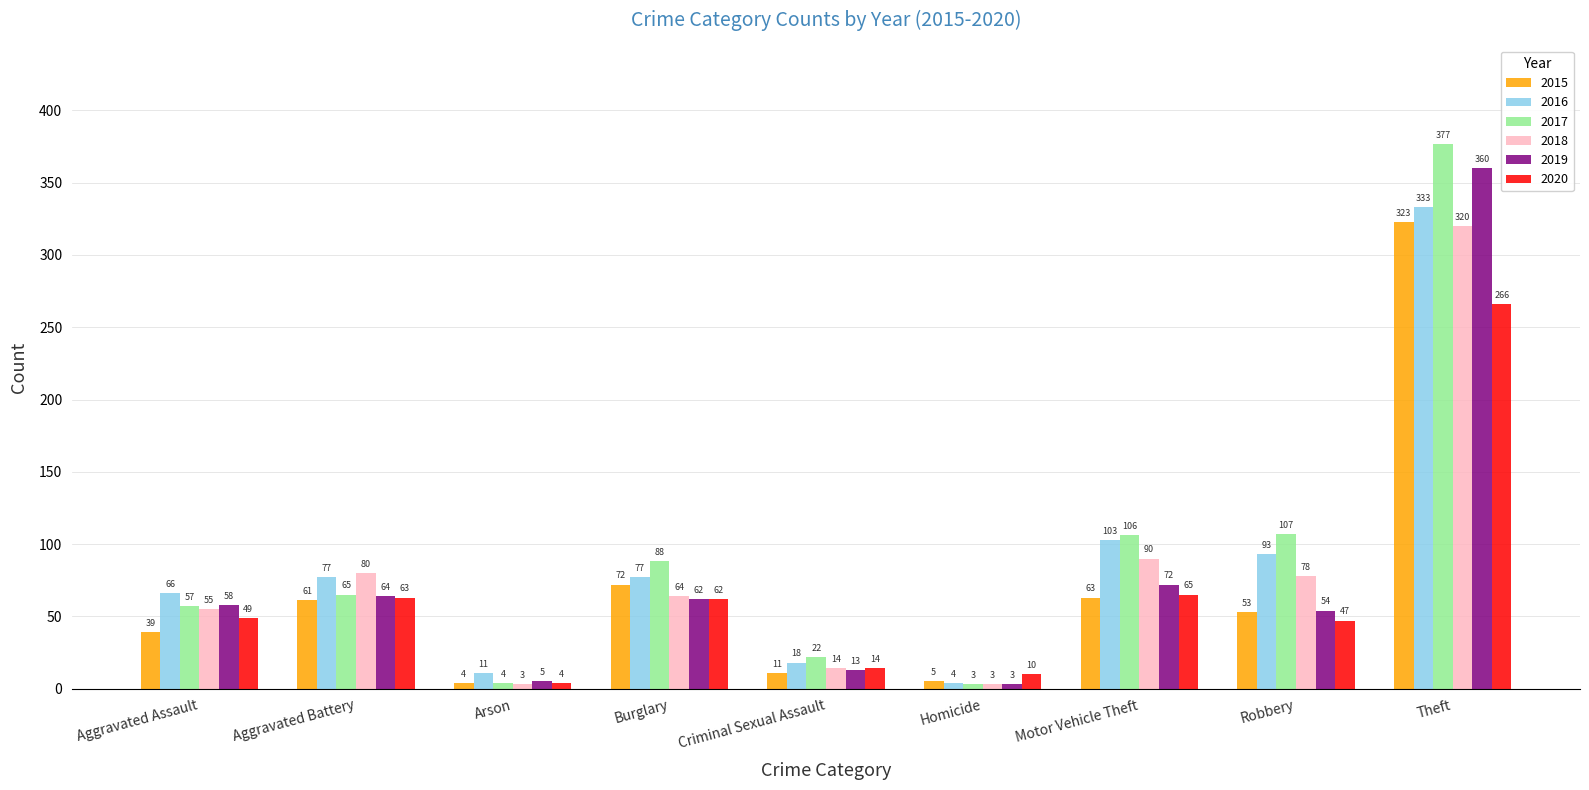

Is the value of 2018 at Aggravated Assault greater than the value of 2015 at Robbery?

Yes